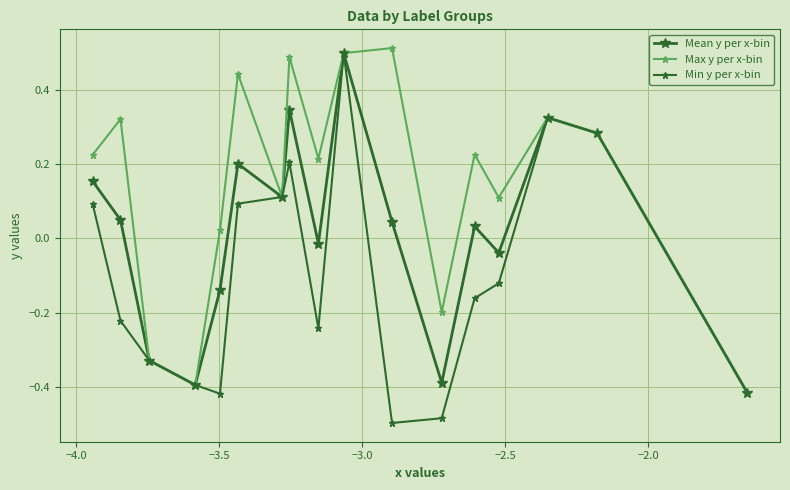

How many lines are shown in the chart?

3